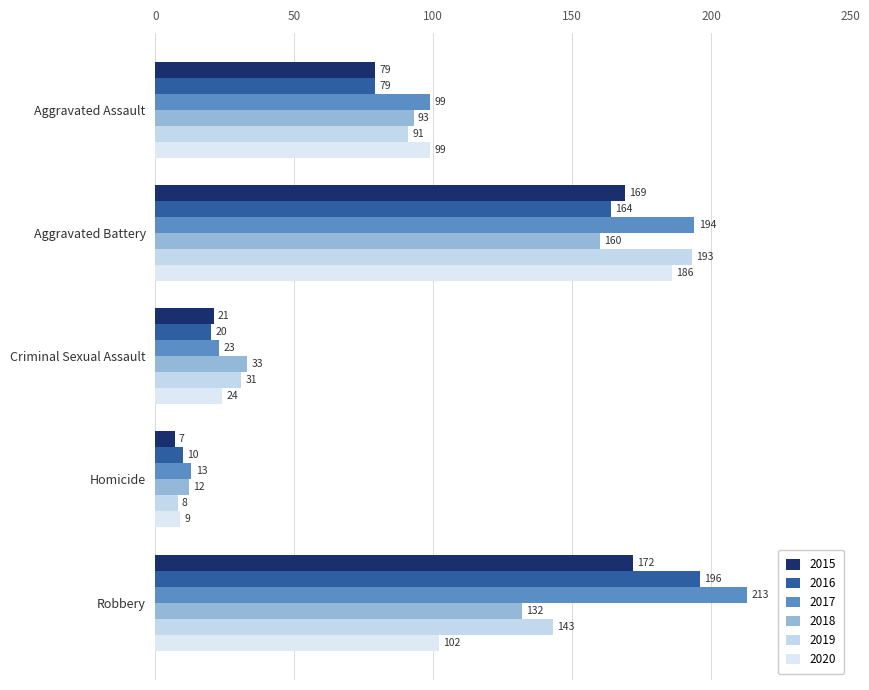

Is it true that 2017 equals 99 at Aggravated Assault?

True